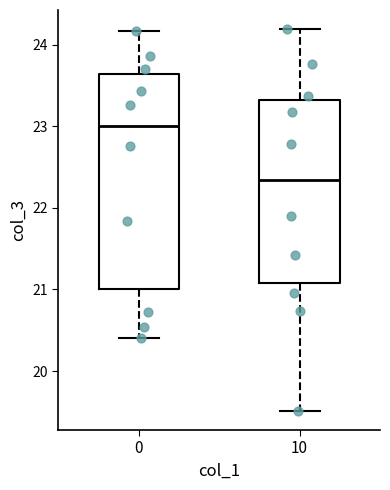

Comparing the boxes themselves (not the whiskers), which one is the tallest?

0